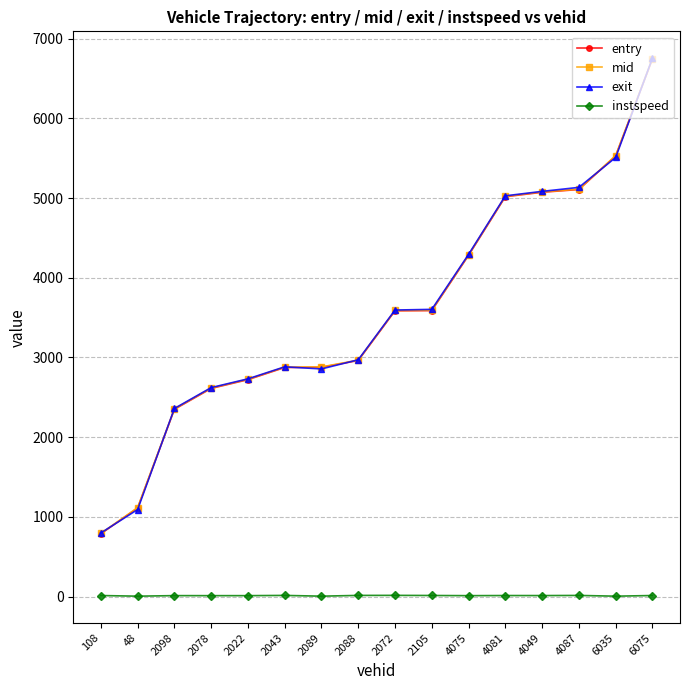

How many data points in entry are less than 3585?

8